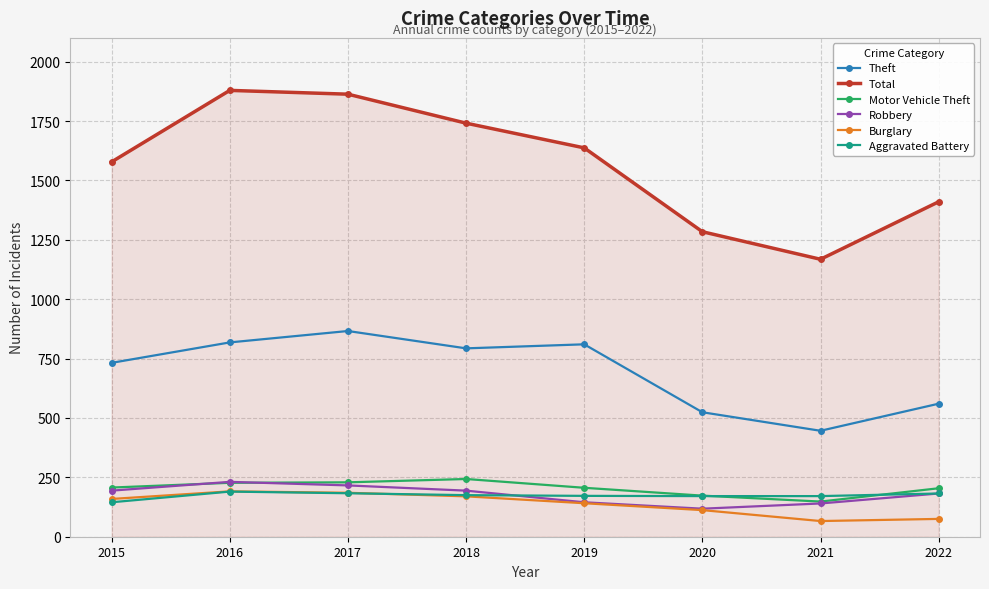

Which series changed the most between 2019 and 2020?

Total